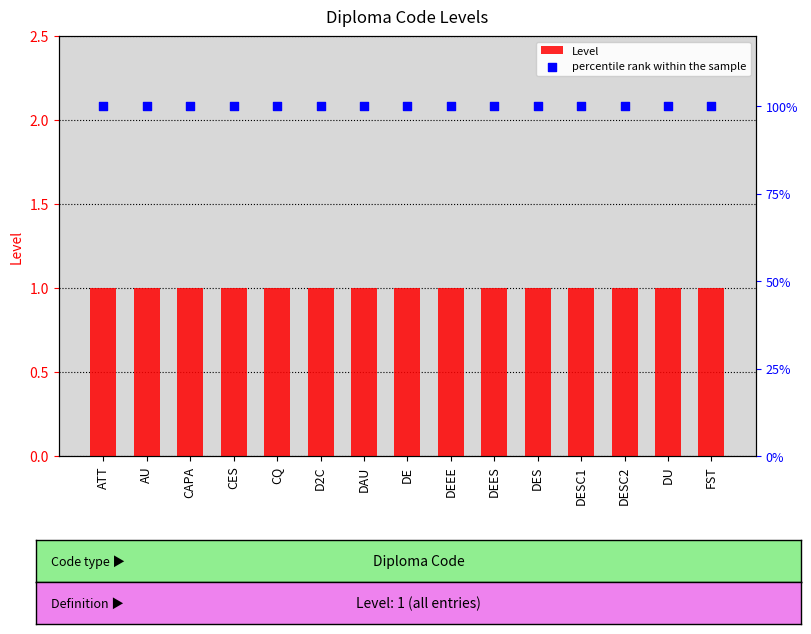

Is the value of percentile rank within the sample at FST greater than the value of Level at DES?

Yes